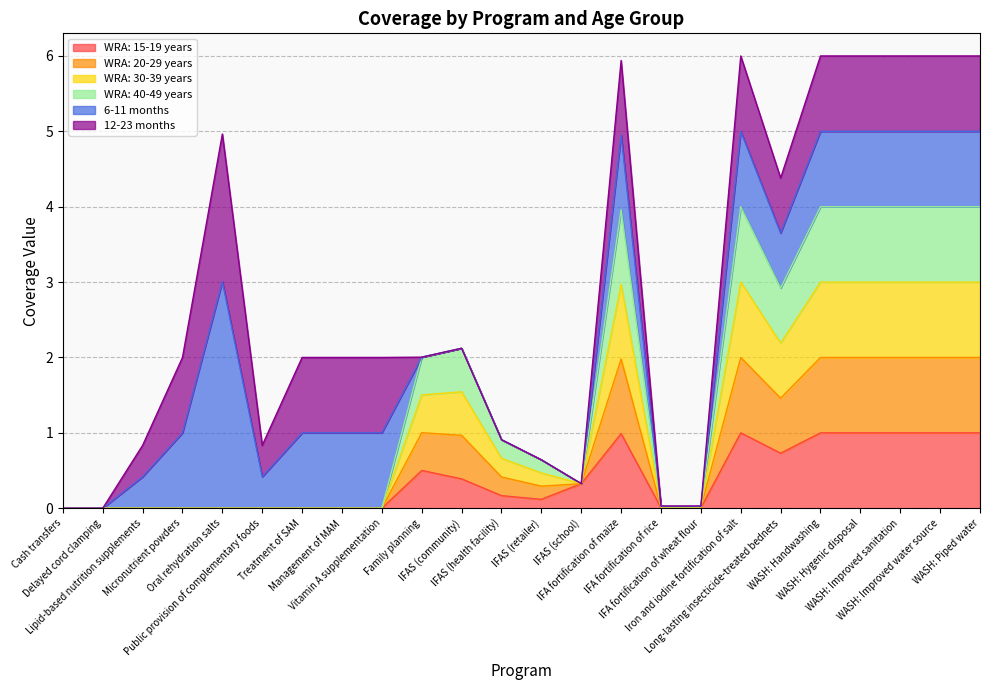

Which category has the highest value in the WRA: 30-39 years series?

Iron and iodine fortification of salt